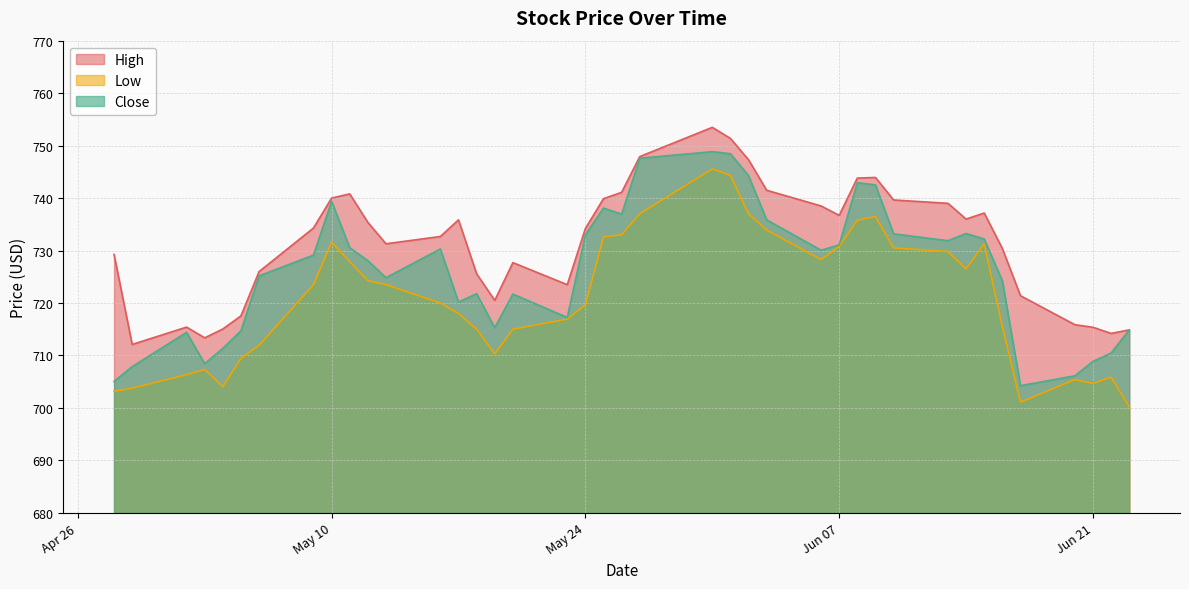

What is the difference between the second highest and minimum values in the Low series?

44.1